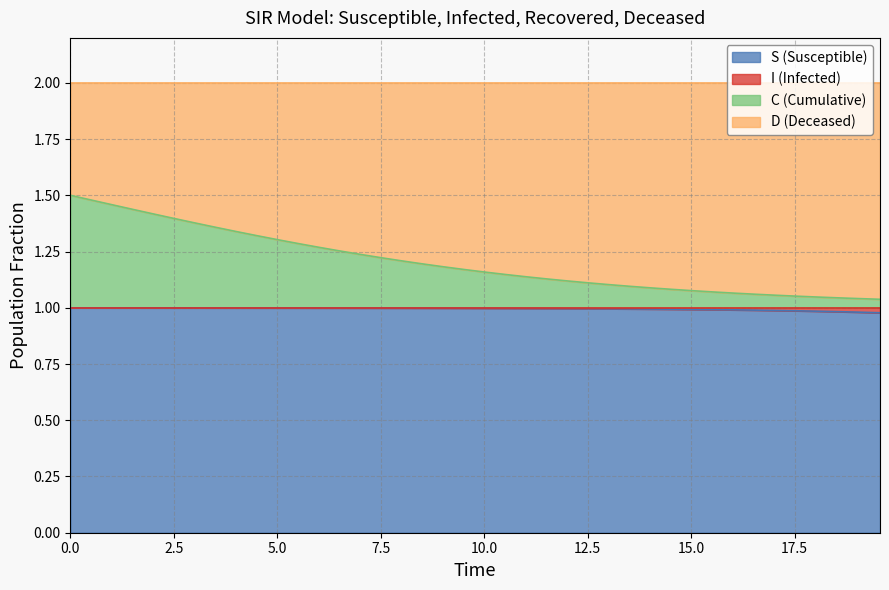

Is the value of C at 38 greater than the value of S at 9?

Yes